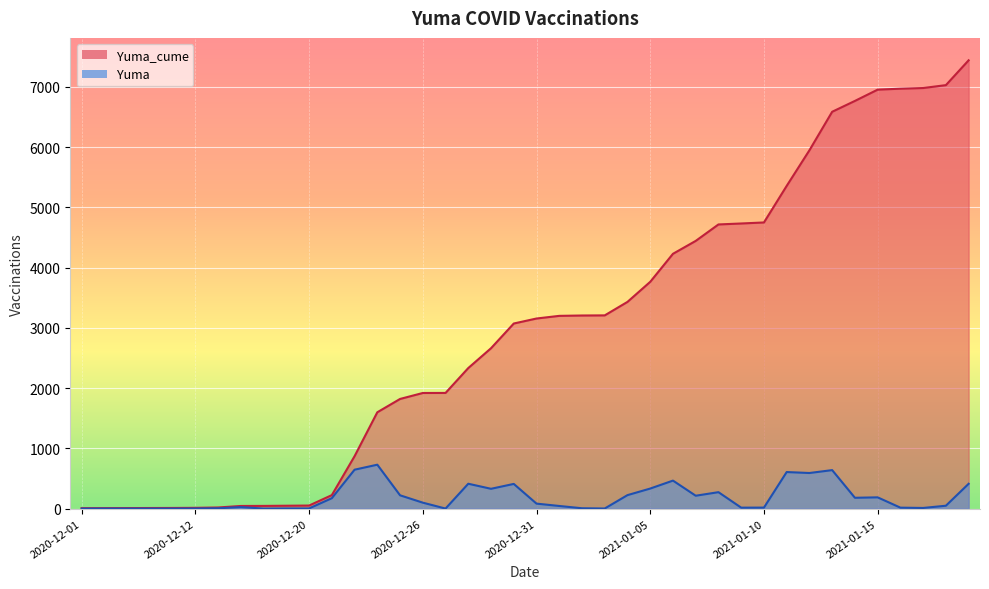

What is the label of the 19th point from the right?

2021-01-01